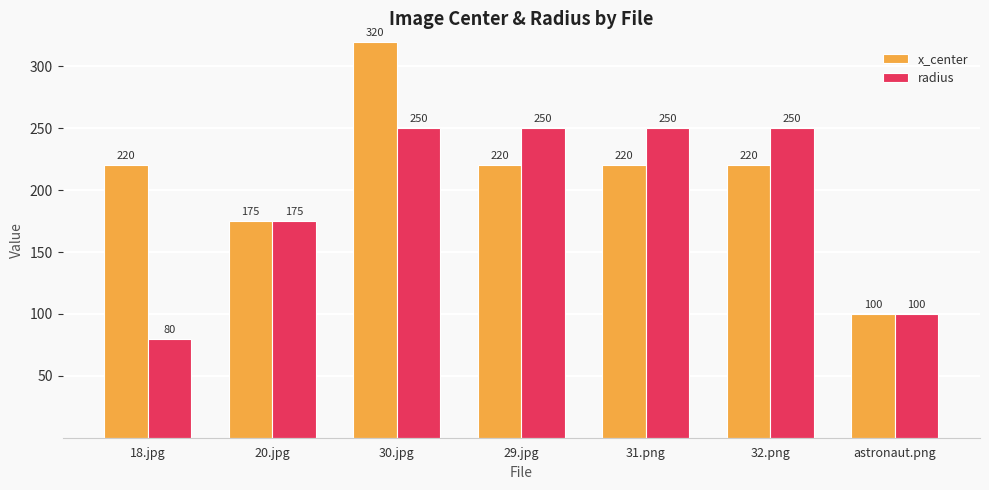

Is the value of radius at astronaut.png greater than the value of x_center at 20.jpg?

No